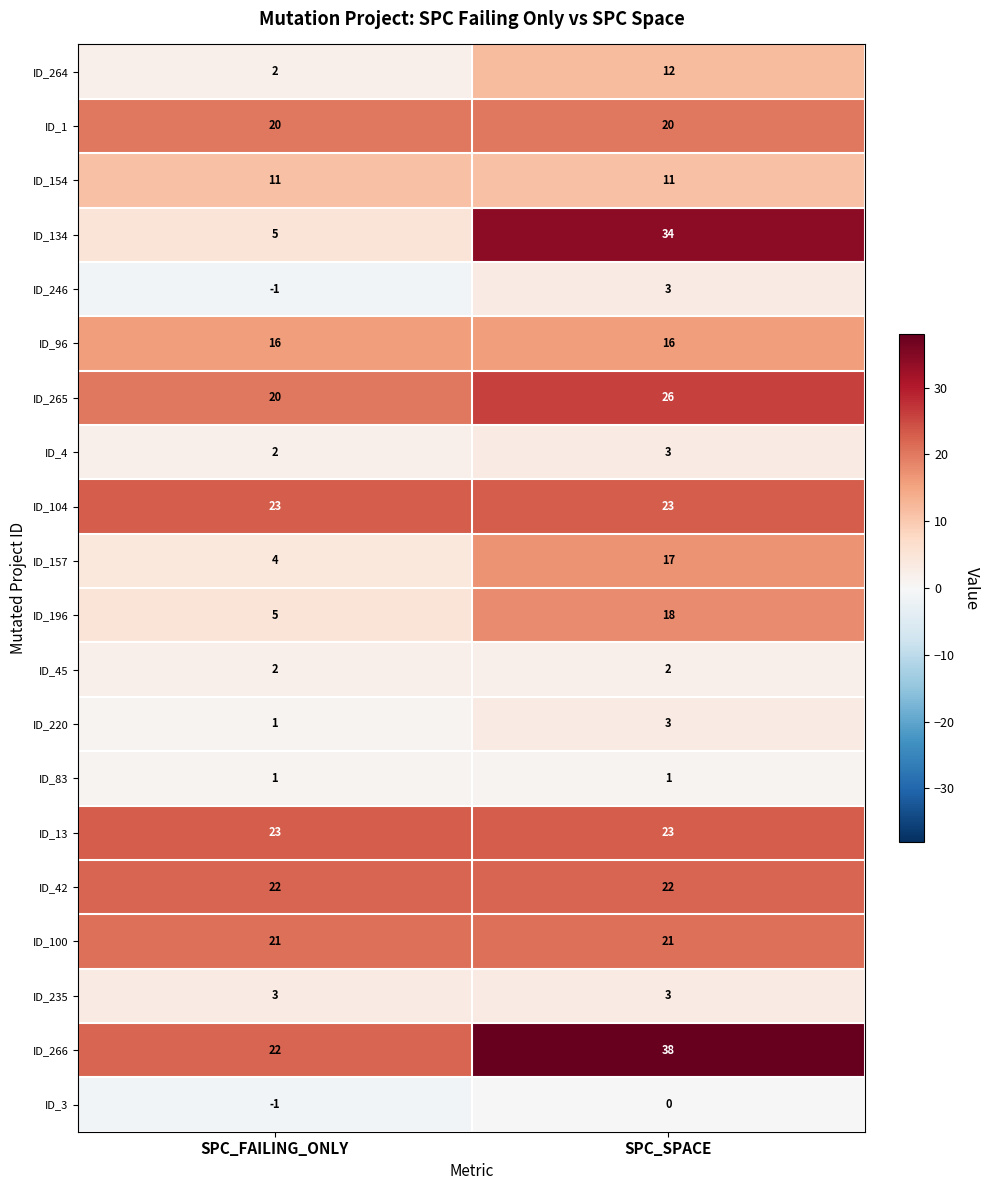

Which category has the lowest value across all series?

SPC_FAILING_ONLY